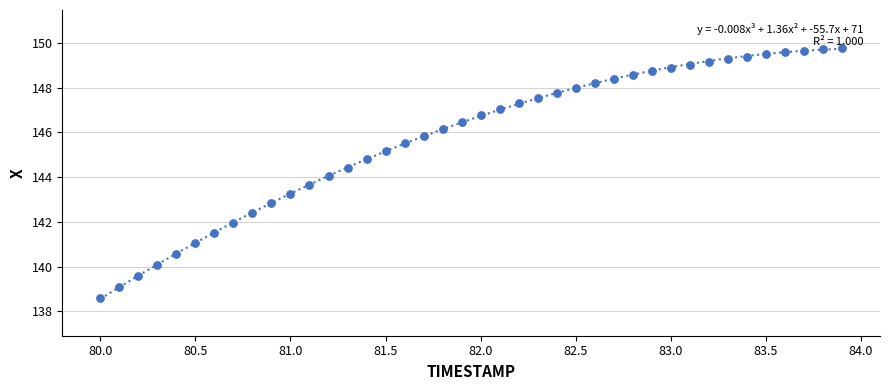

What is the range of X values (max minus min)?

3.9